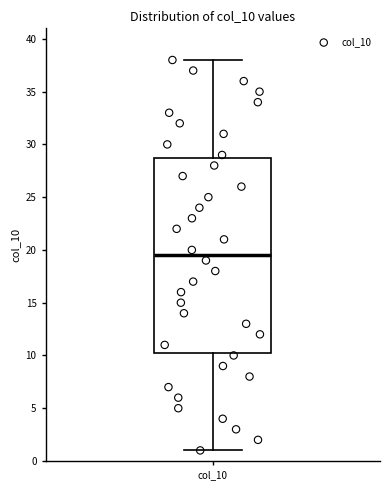

Read this box plot against the y-axis: the position of the median line, the range covered by the box, and the ends of both whiskers. The values are not printed on the chart, so give them approximately, as read against the axis.

median 19.5, box 10.5 to 29.0, whiskers 1.0 to 38.0